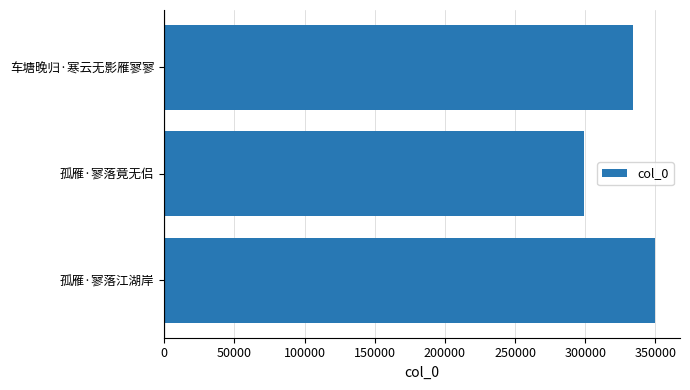

What is the greatest value displayed?

350070